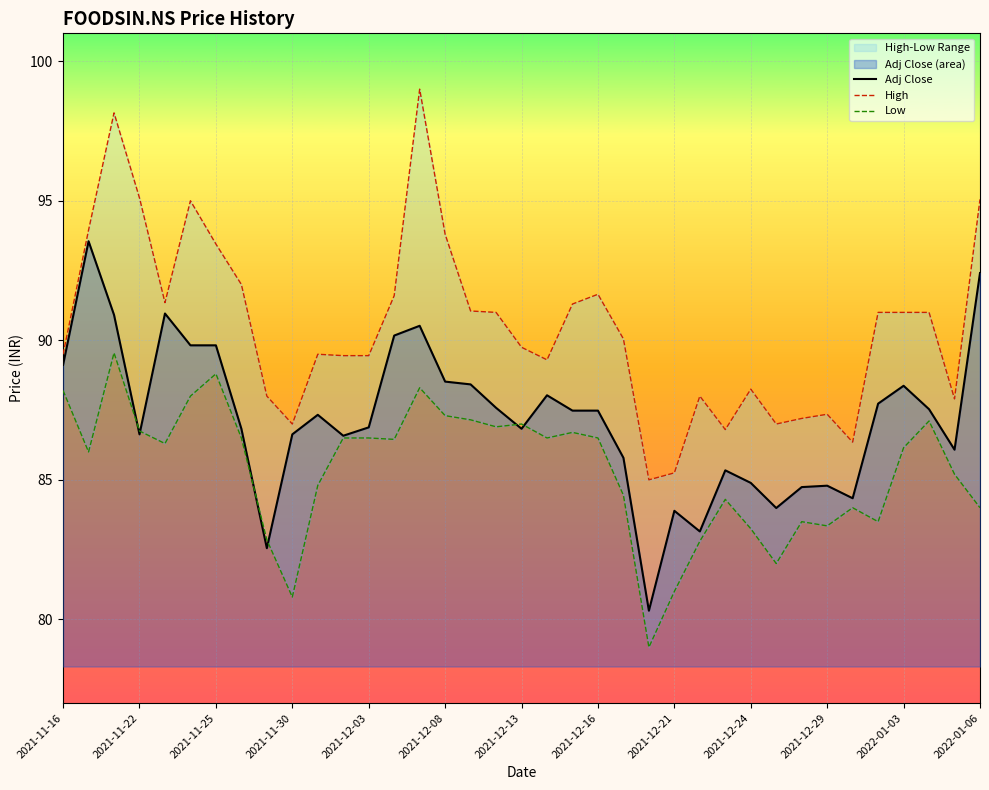

What is the minimum value for Adj Close?

80.3